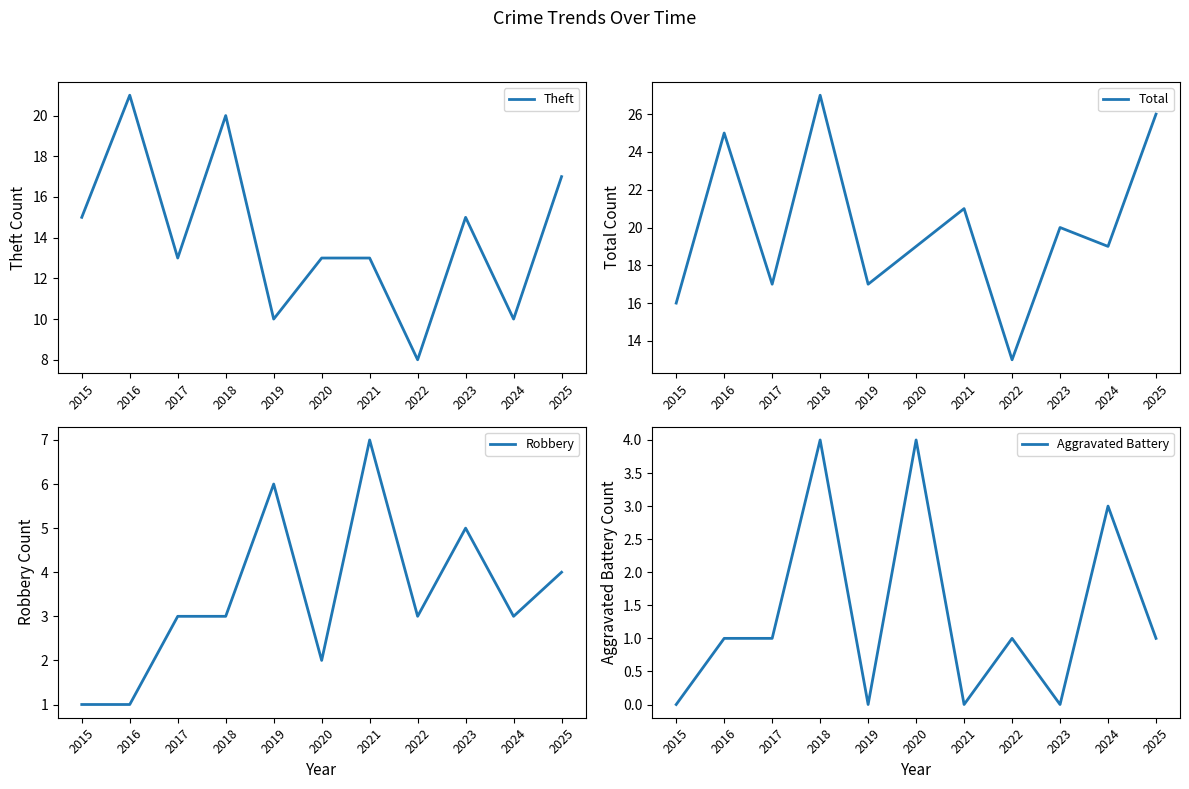

At which label is Total closest to 20?

2023